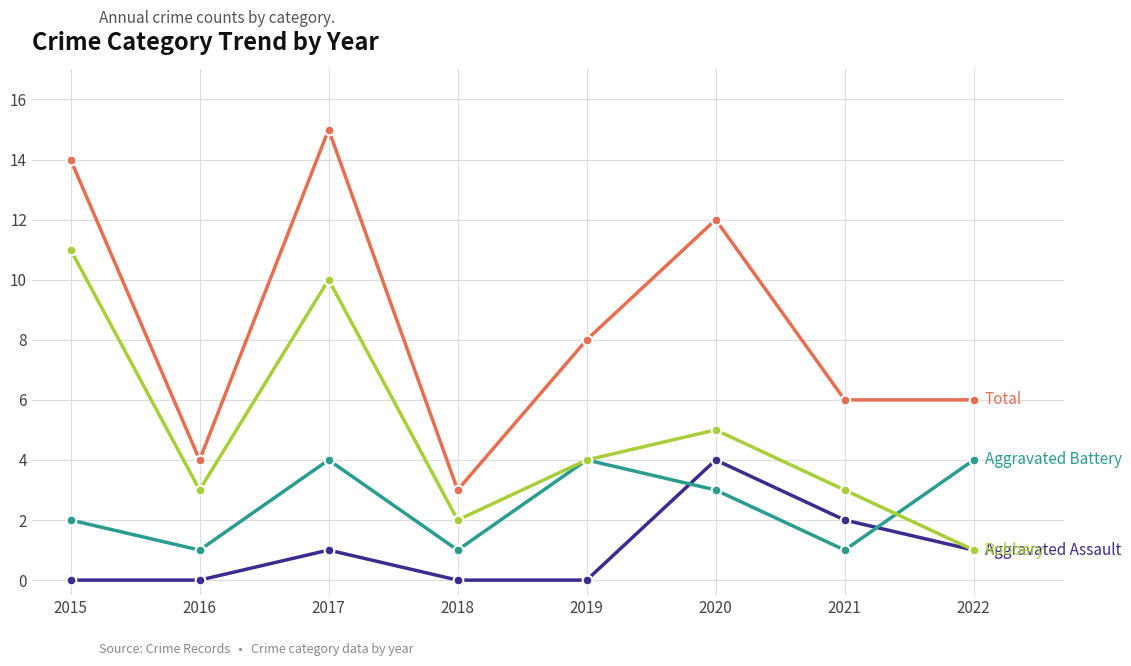

At which category is the sum across all series the highest?

2017